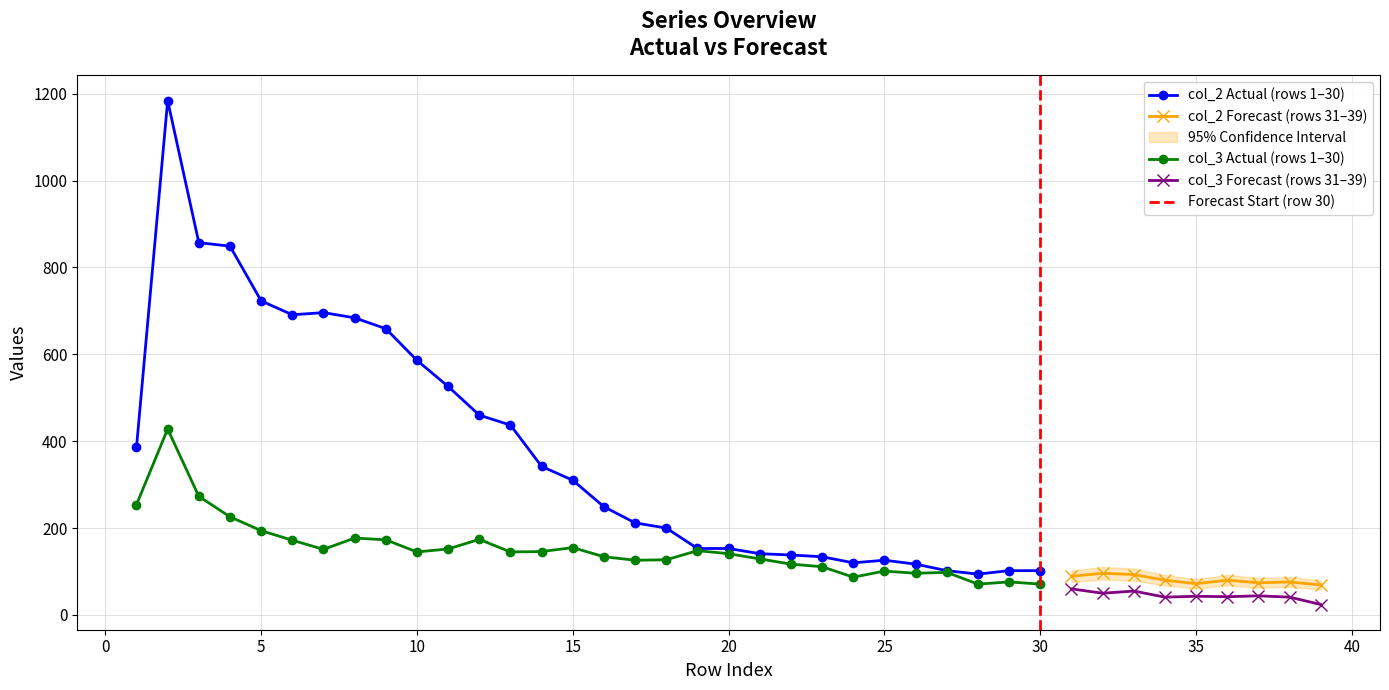

The value of col_2 Actual (rows 1–30) at 15 is 310. True or false?

True